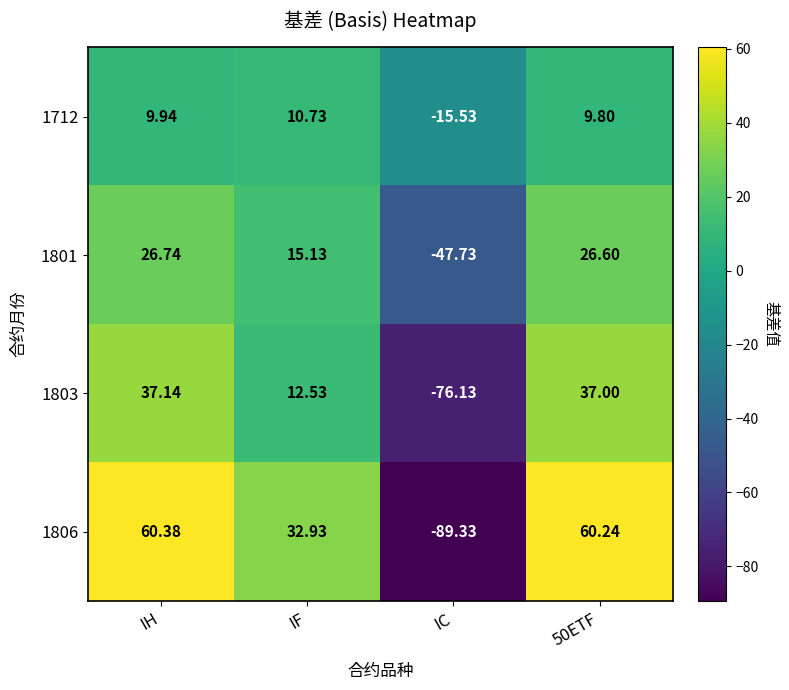

At which label does 1806 first exceed 60?

IH